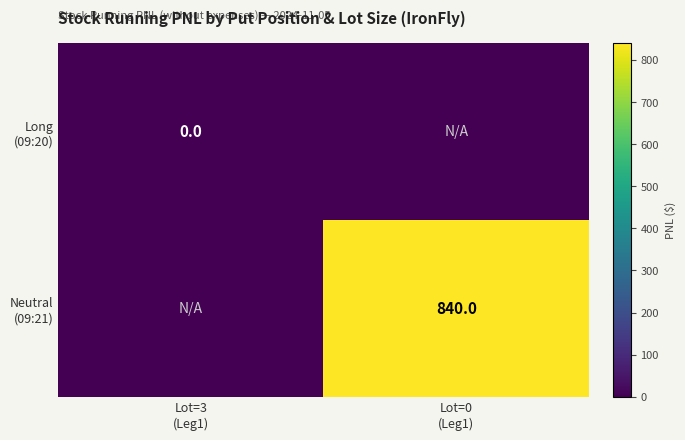

Between Lot=3 (Leg1) and Lot=0 (Leg1), which series saw the biggest shift?

Neutral (09:21)